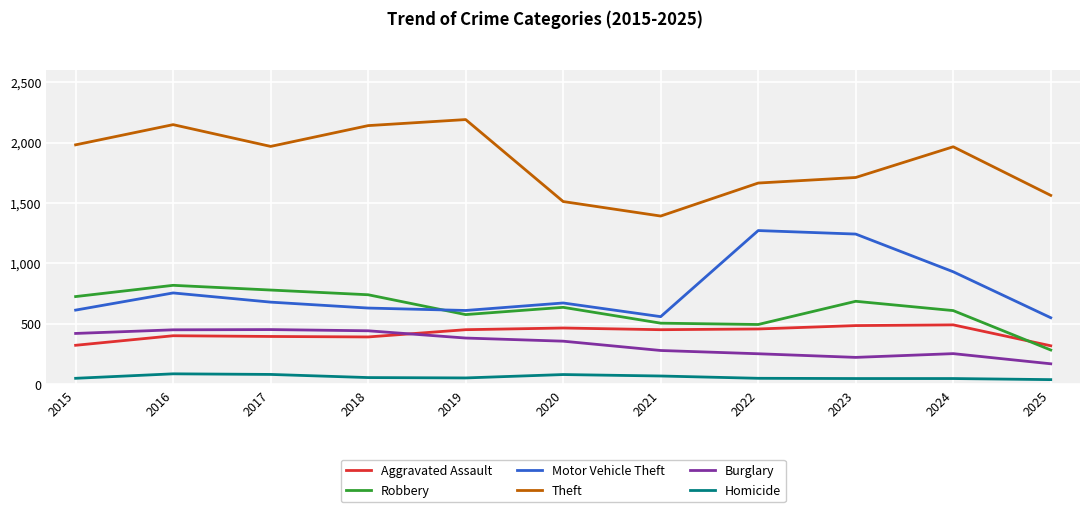

True or false: Theft and Robbery intersect in this chart.

False